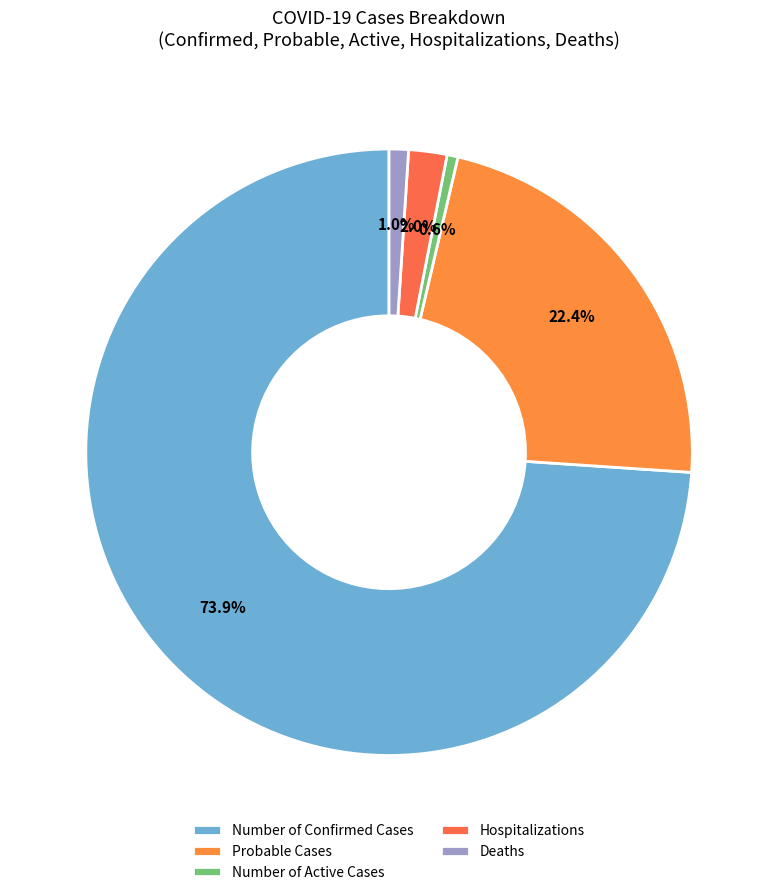

What percentage is NOT represented by Probable Cases?

77.6%